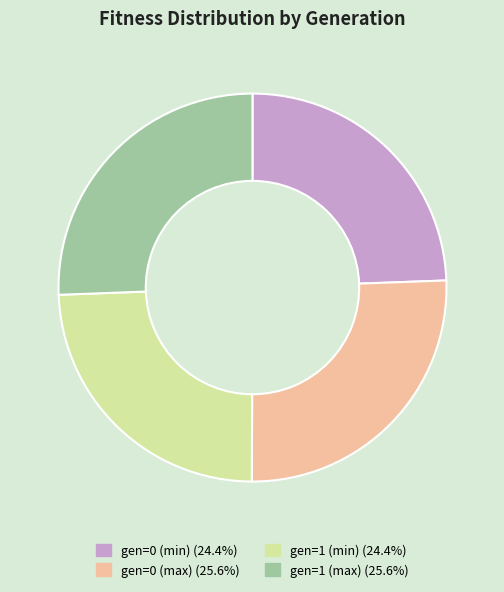

Is it true that gen=0 (max) is 26% of the pie?

True